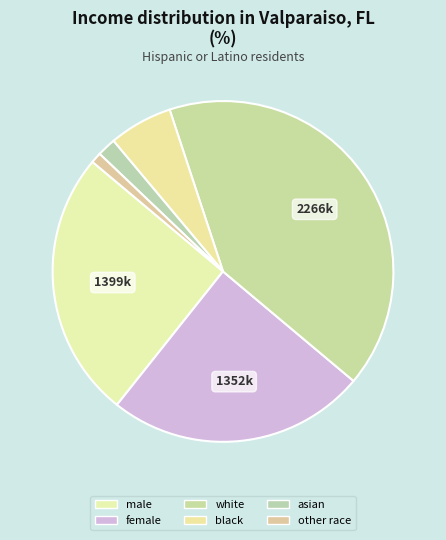

To the nearest percent, what is the difference between the largest and smallest slice percentages?

40%